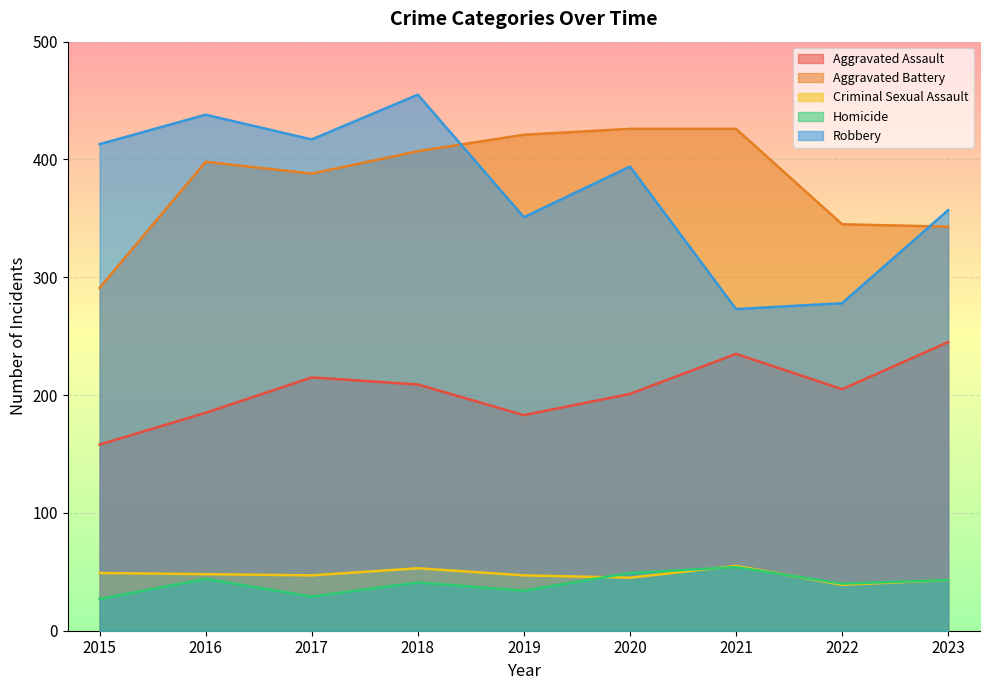

What are all the series names shown in the legend?

Aggravated Assault, Aggravated Battery, Criminal Sexual Assault, Homicide, Robbery